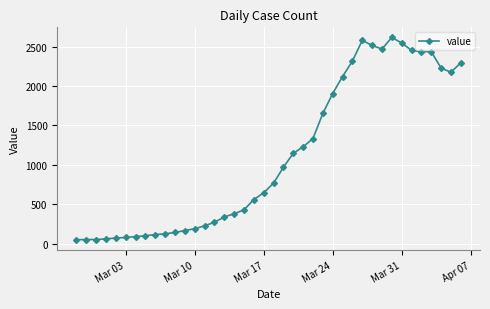

What is the average value?

1107